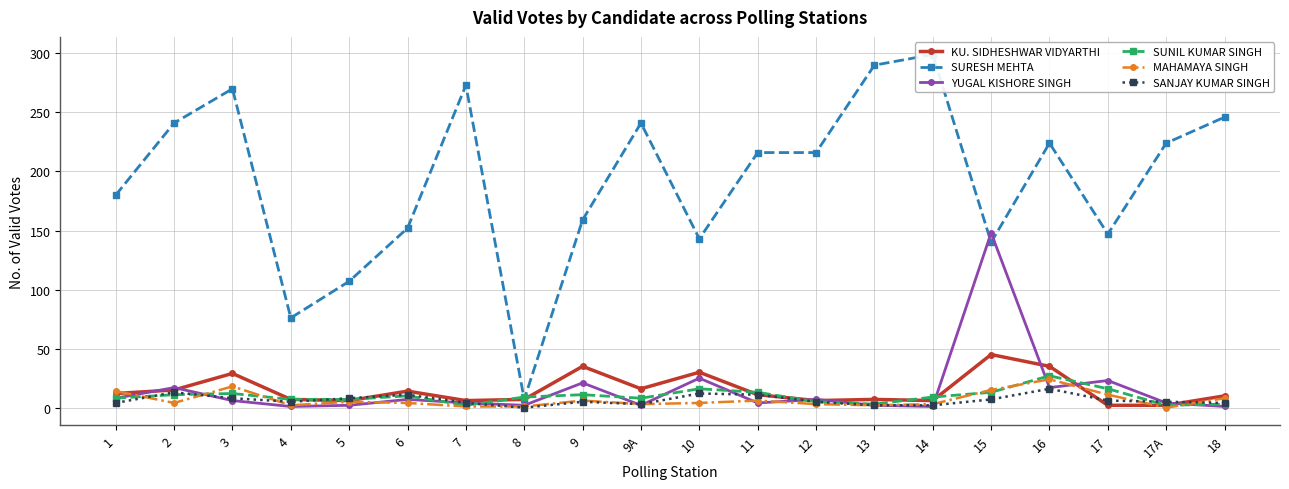

What is the value of the MAHAMAYA SINGH point at the 7th from the left?

1